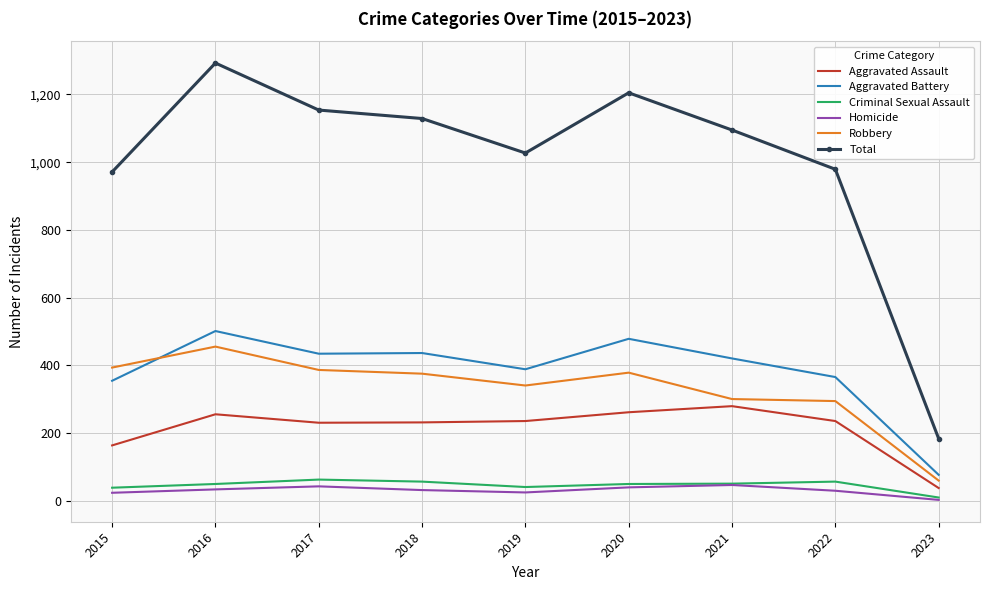

Which label corresponds to the largest value in the chart?

2016